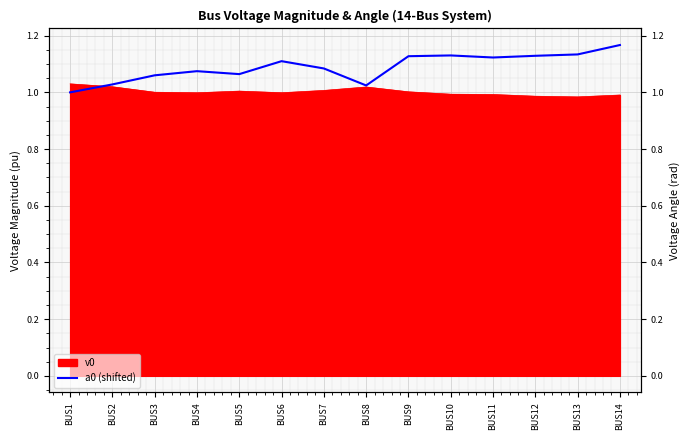

What is the greatest value displayed?

1.2